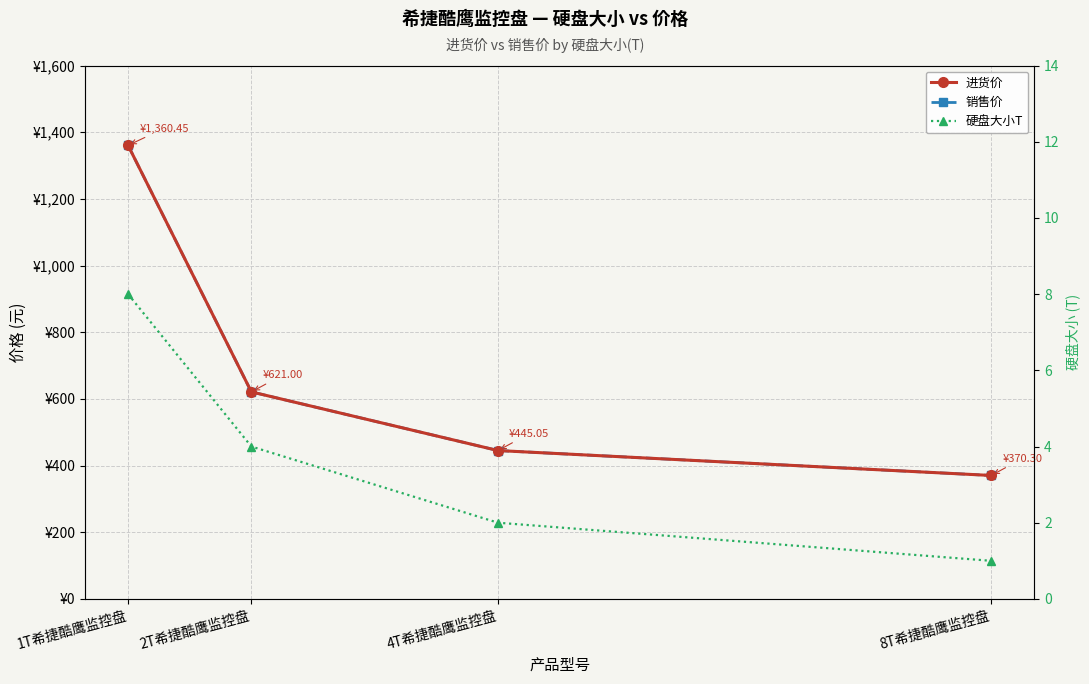

What is the sum of all 进货价 values?

2796.8